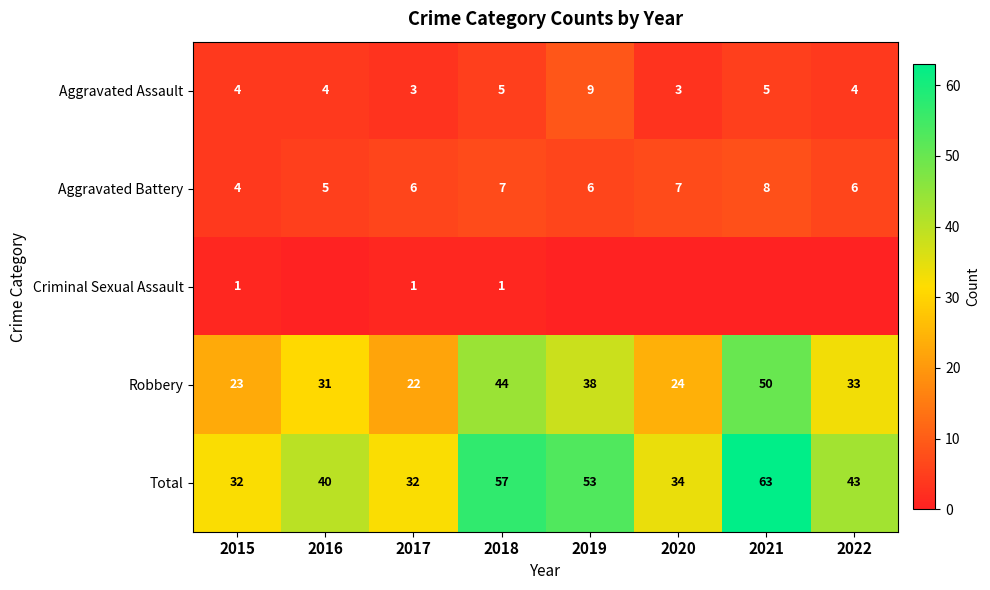

Rank the series at 2017 from lowest to highest value.

Criminal Sexual Assault, Aggravated Assault, Aggravated Battery, Robbery, Total